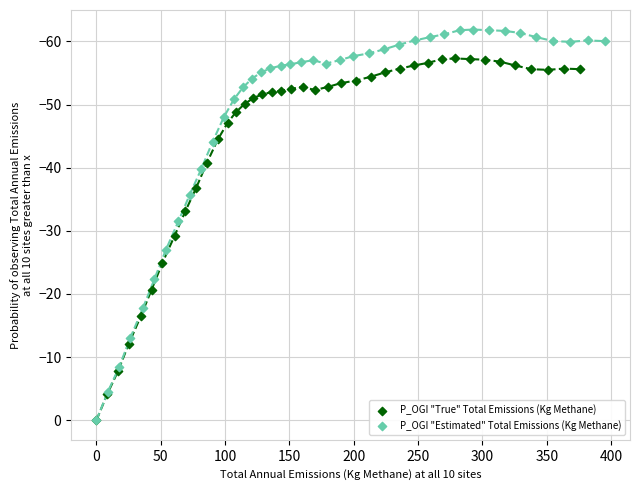

Which series has the largest Y range (max minus min)?

P_OGI "Estimated" Total Emissions (Kg Methane)